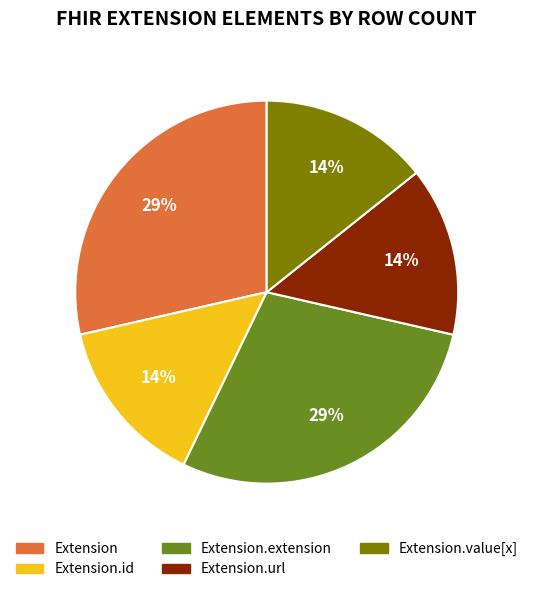

Is there any slice that represents more than half of the pie?

No